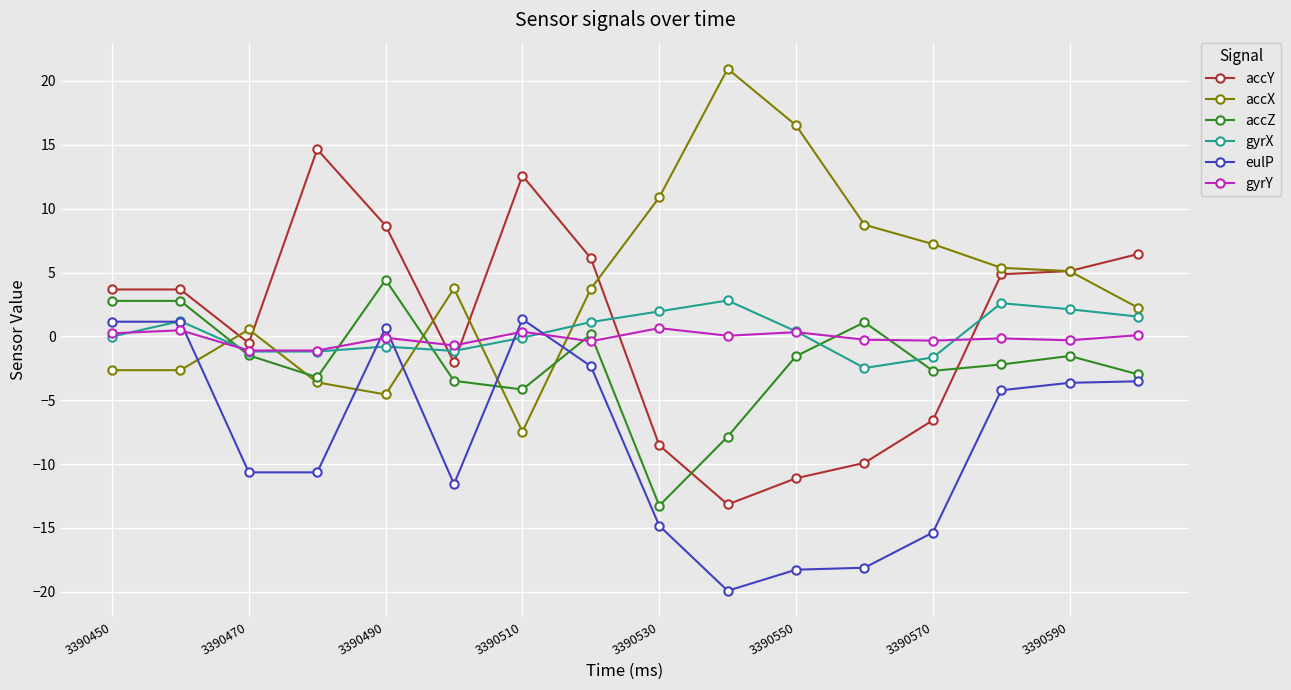

What is the value of the gyrX point at the 6th from the left?

-1.1